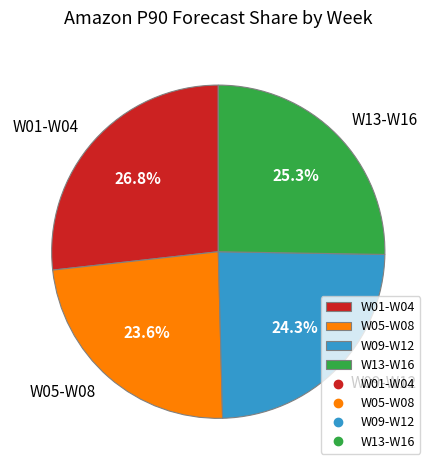

Rank the categories by value from lowest to highest.

W05-W08, W09-W12, W13-W16, W01-W04